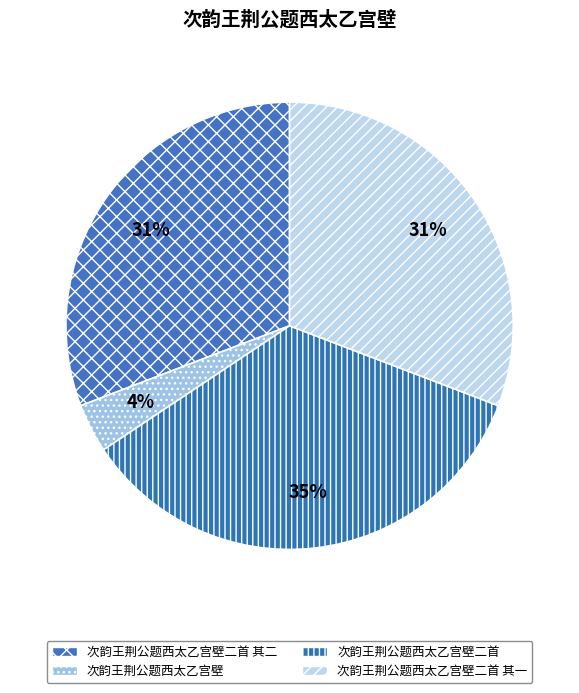

How many slices are in this pie chart?

4